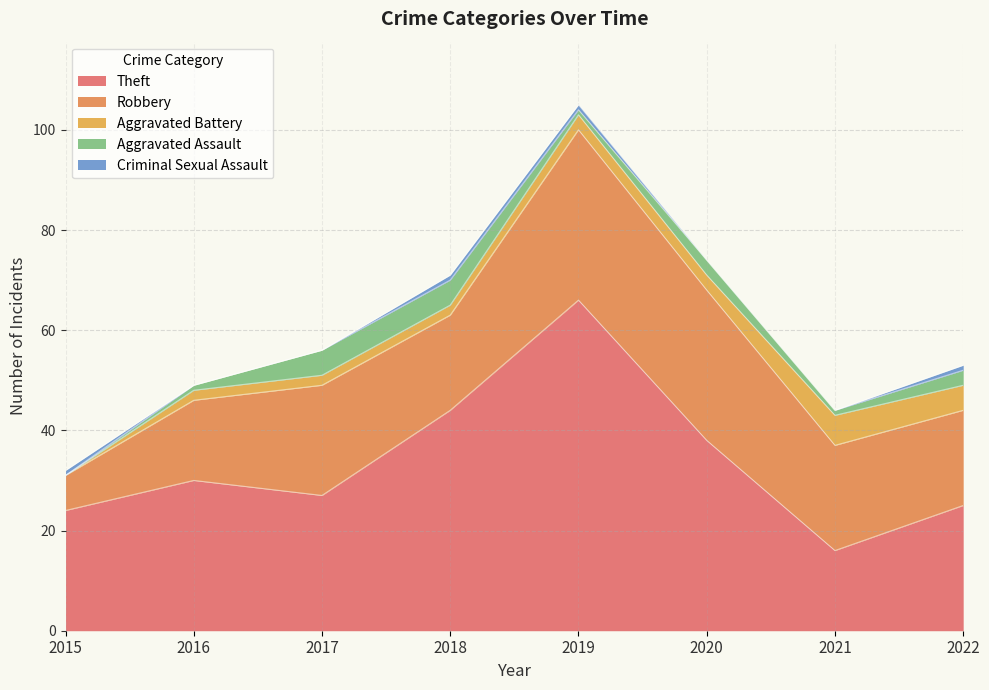

Which series has the largest range (max minus min)?

Theft